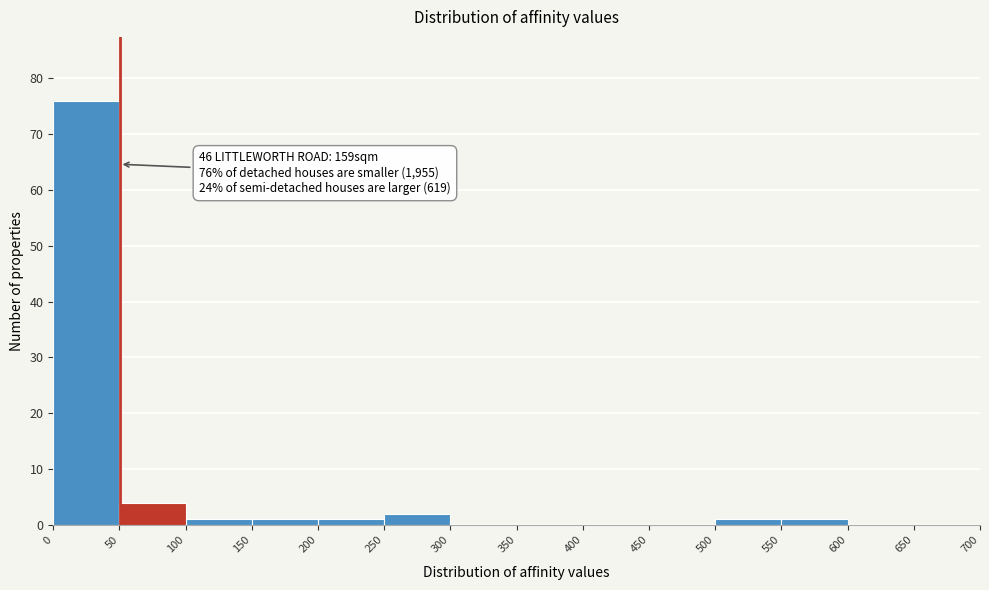

Which range on the x-axis has the tallest bar?

0 to 50